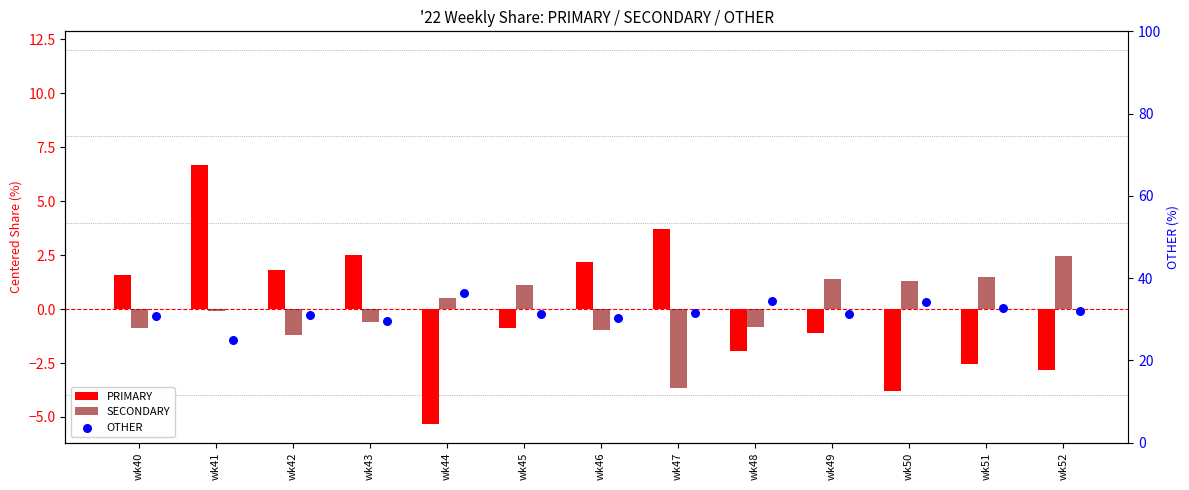

What is the total value across all series at wk50?

31.6